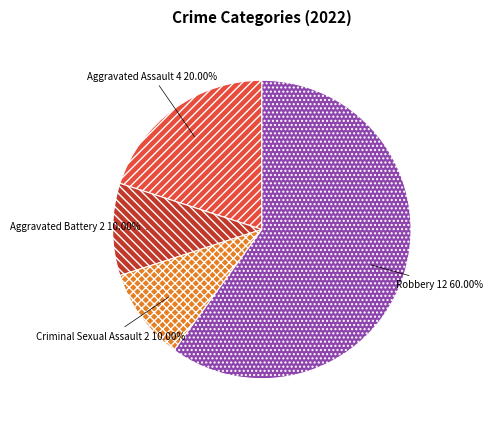

Combined, do Aggravated Battery and Robbery account for over 50%?

Yes